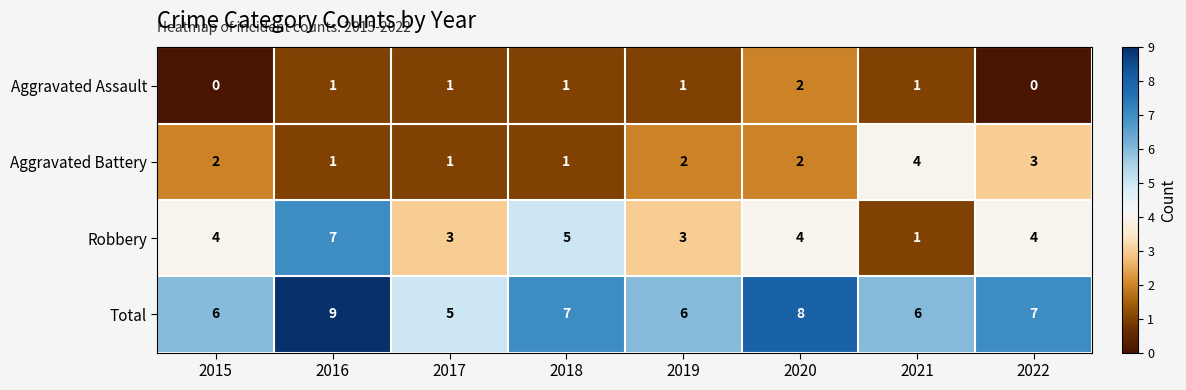

Read the Aggravated Battery value at 2022.

3